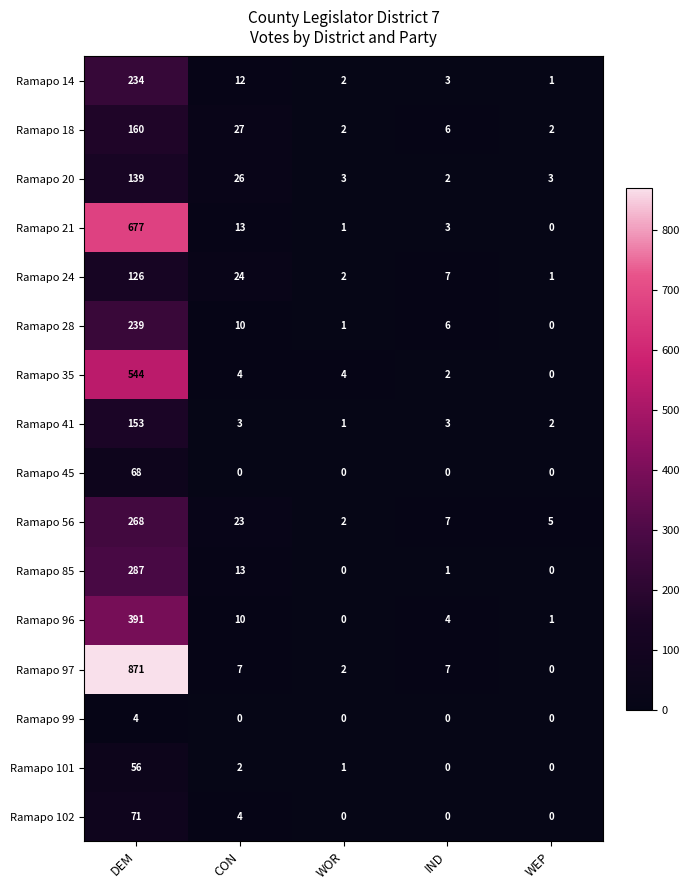

Count the number of categories in the chart.

5